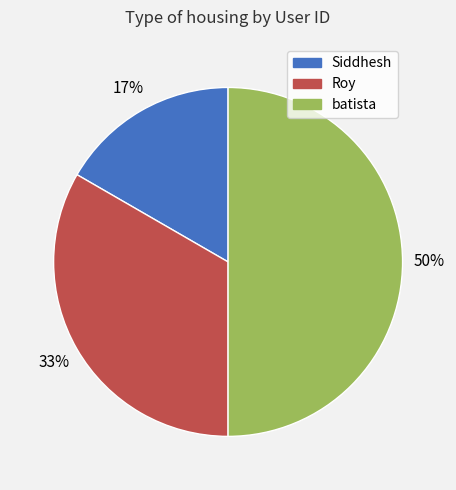

To the nearest percent, what percentage of the pie is Roy?

33%